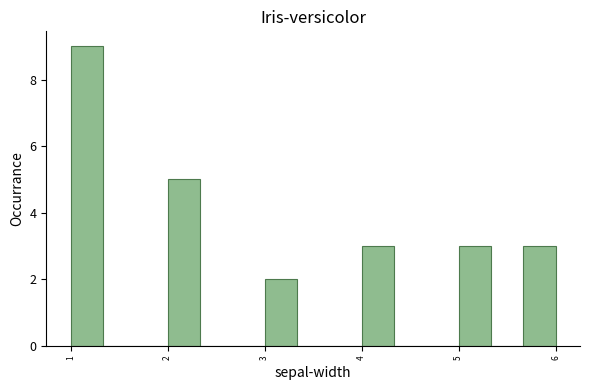

Around what value on the x-axis is the tallest bar? Give the approximate position of its centre, as read against the axis.

1.2